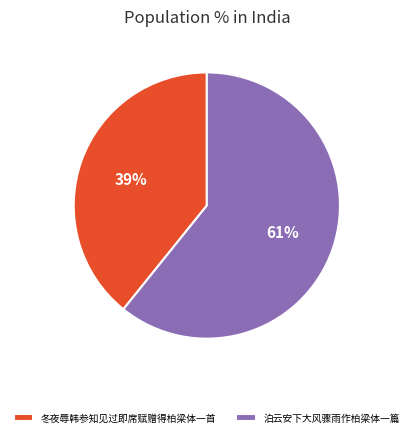

Does any single category account for the majority?

Yes